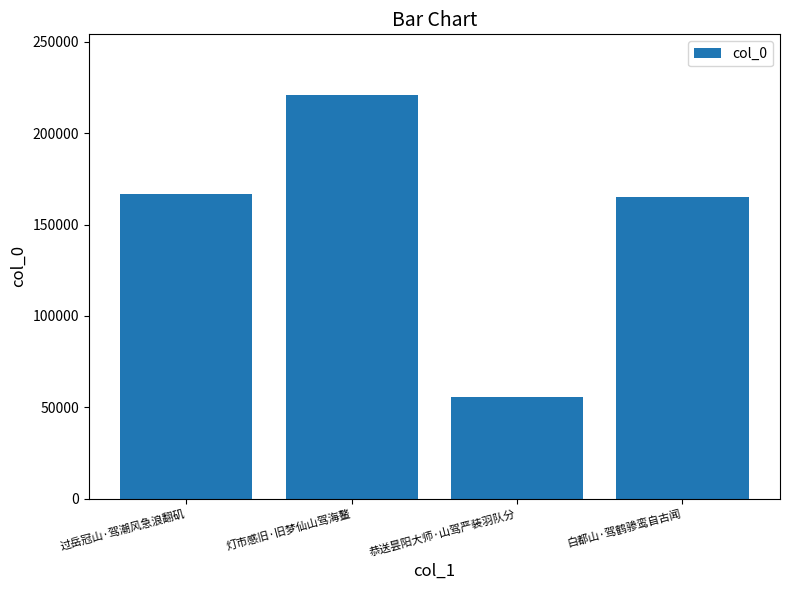

What is the label of the 3rd bar from the right?

灯市感旧·旧梦仙山驾海鳌